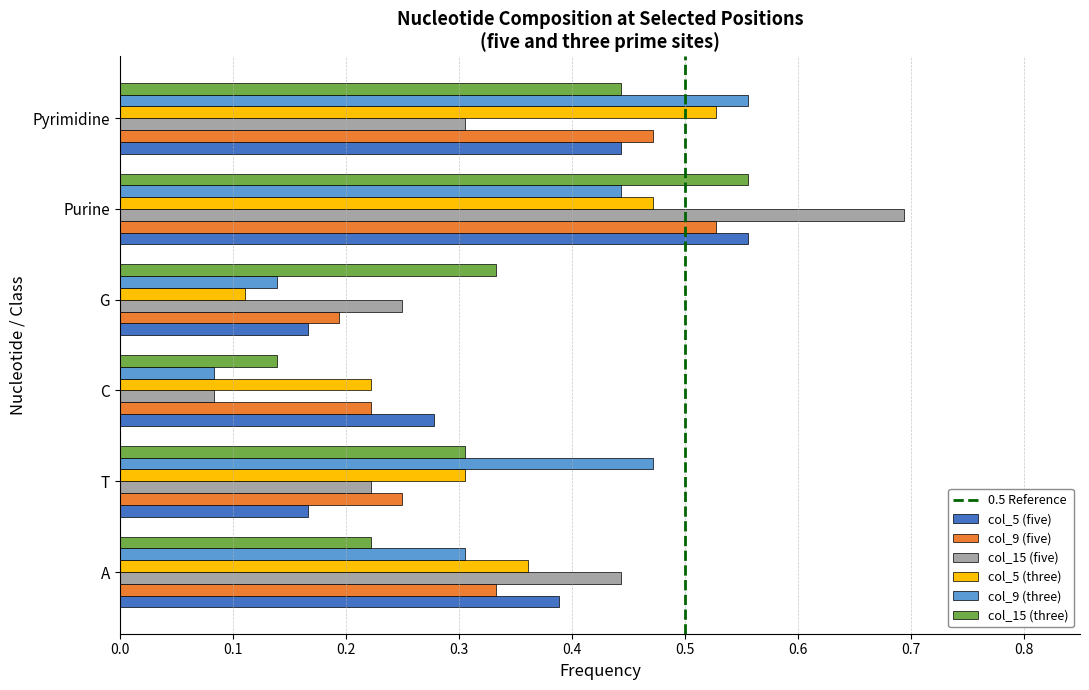

At which category is the sum across all series the highest?

Purine